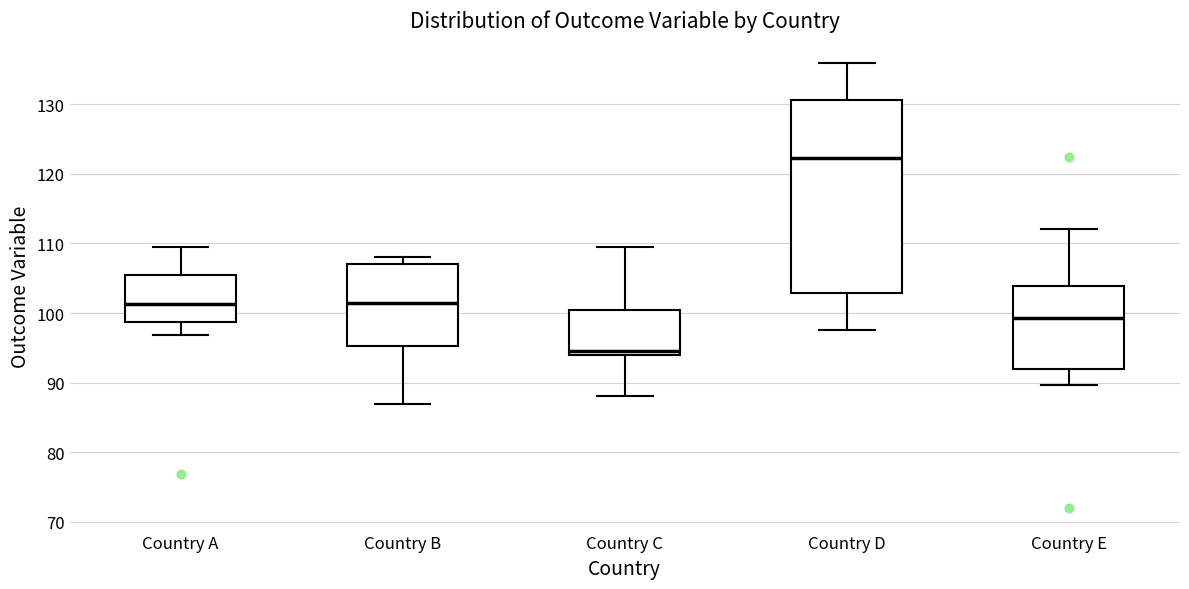

Where is the upper edge of the box for Country E on the y-axis? The values are not printed on the chart, so give them approximately, as read against the axis.

104